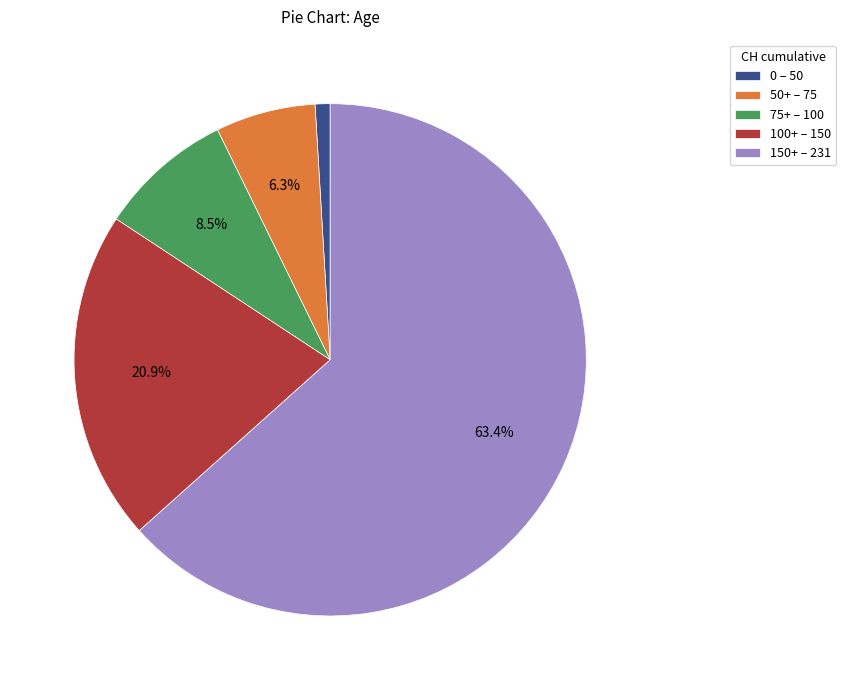

Between 150+ – 231 and 100+ – 150, which is larger?

150+ – 231